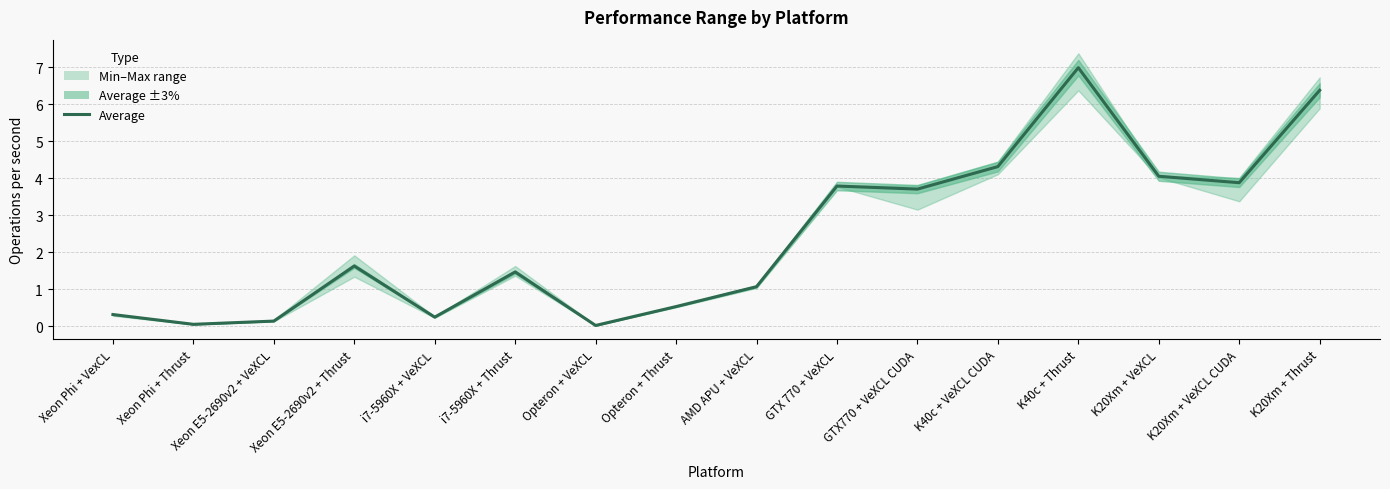

How many lines are shown in the chart?

1